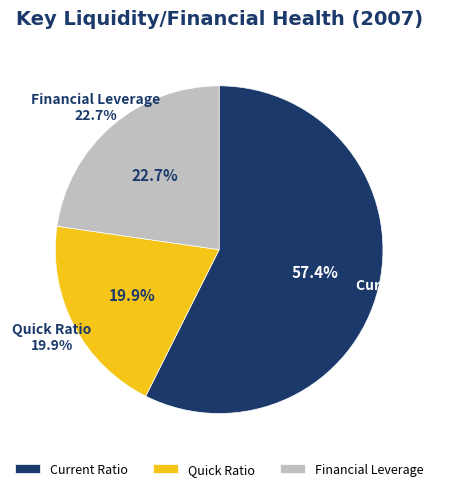

What percentage is NOT represented by Quick Ratio?

80.1%